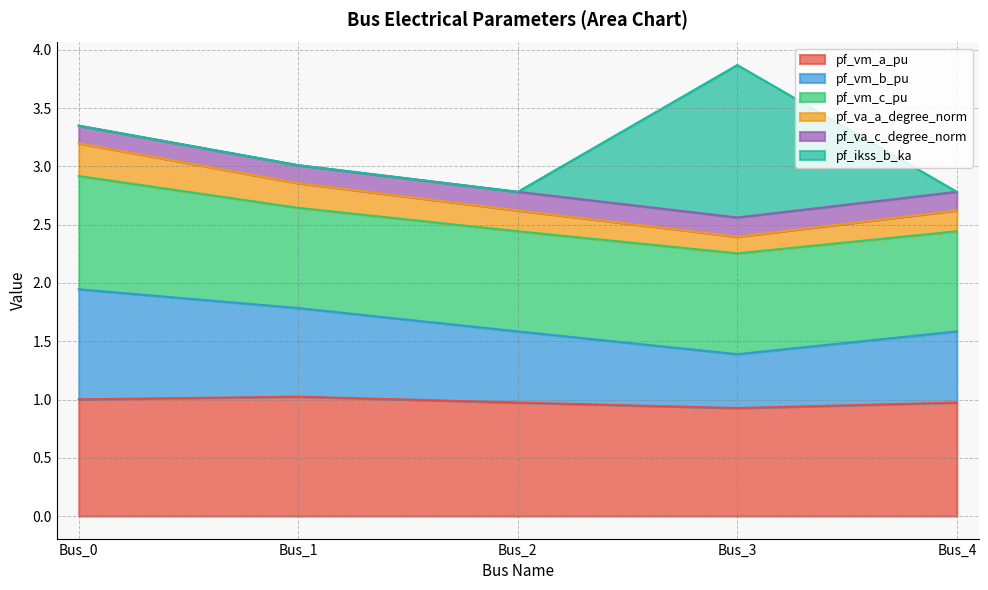

Is it true that pf_vm_b_pu equals 4.5 at Bus_0?

False